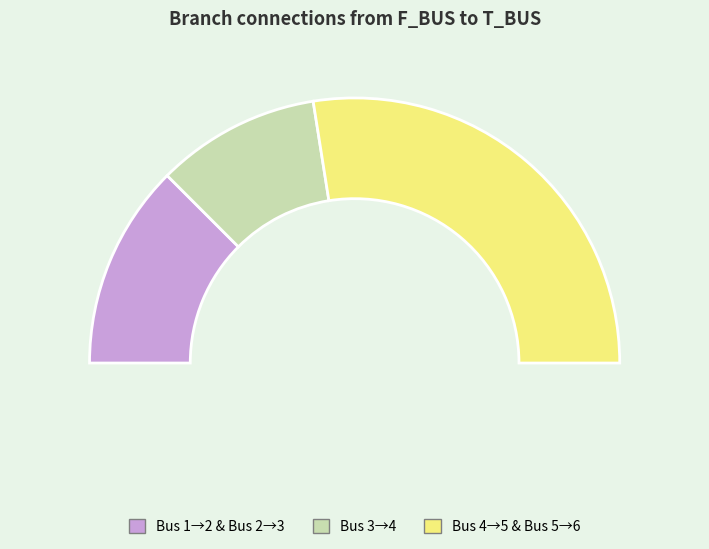

Count the number of slices in the pie.

5